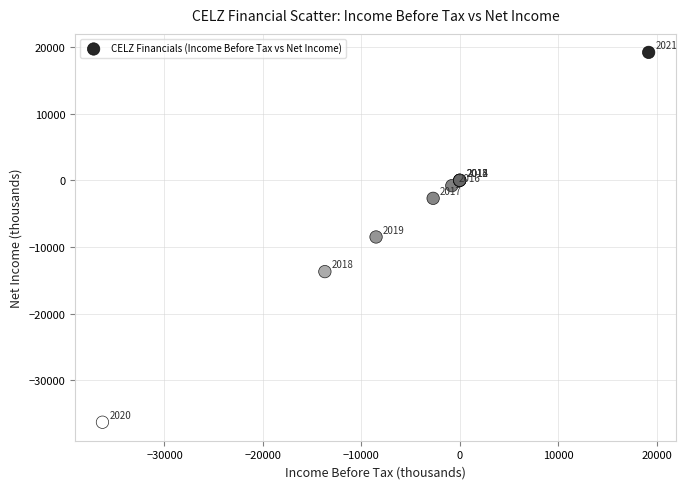

What Y value in the scatter plot is closest to -8550?

-8500